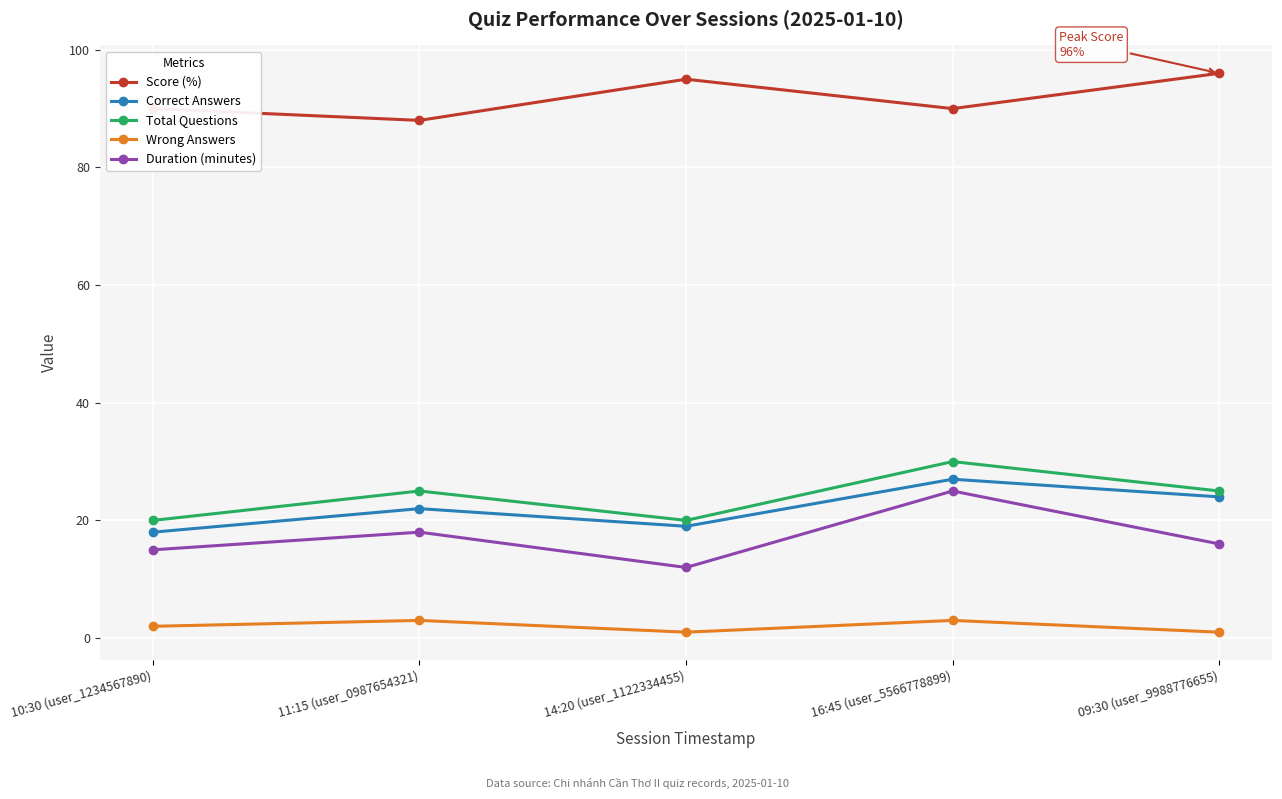

At which label does Total Questions reach its peak?

16:45 (user_5566778899)